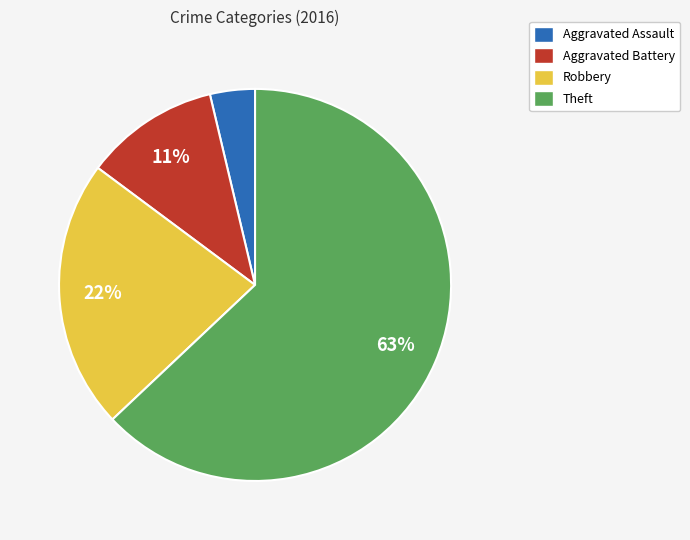

Is the sum of Theft and Aggravated Battery greater than half?

Yes